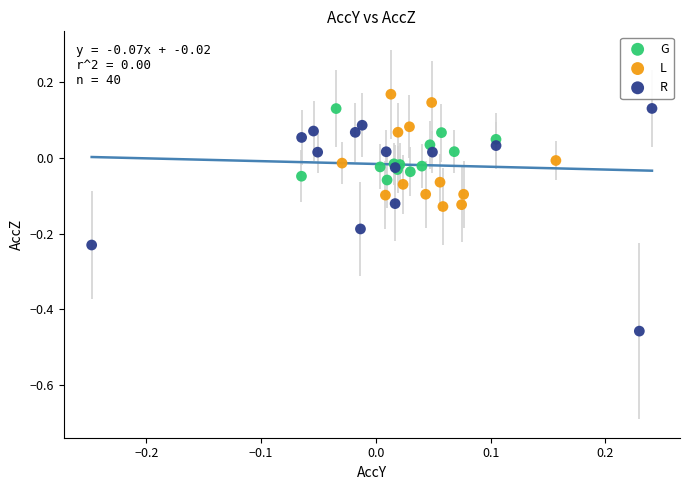

What are all the series names shown in the legend?

G, L, R